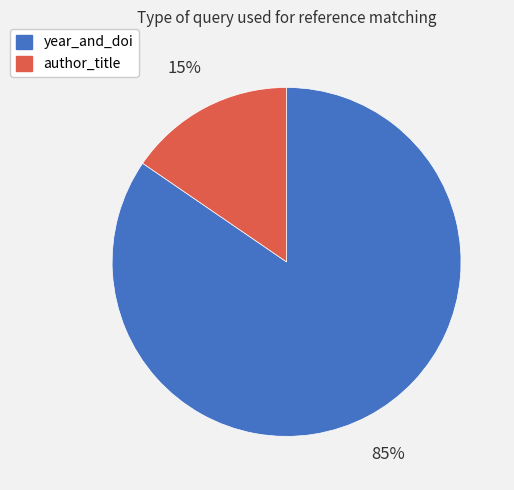

To the nearest percent, what is the average slice percentage?

50%